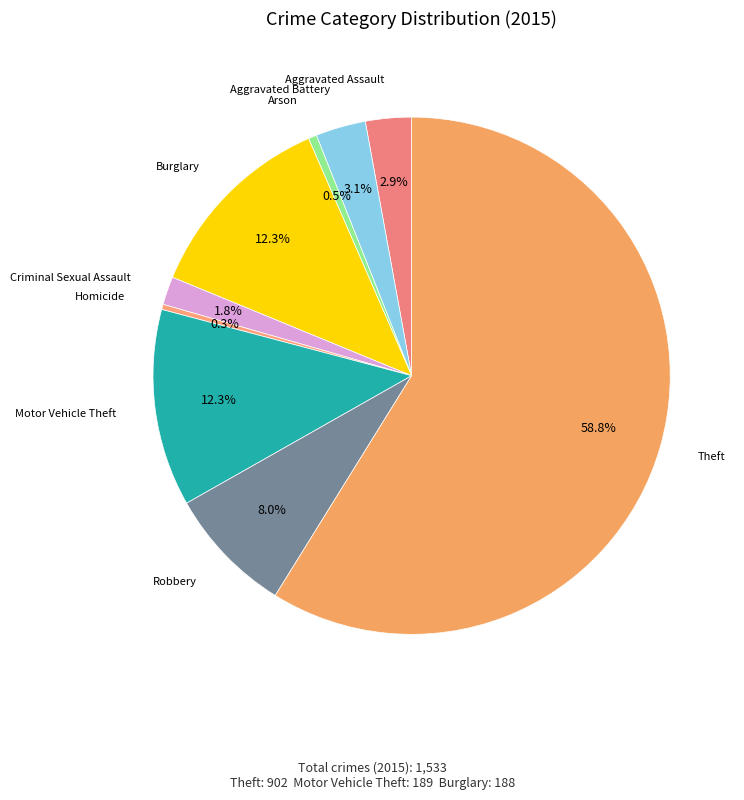

Which category has the biggest portion of the pie?

Theft